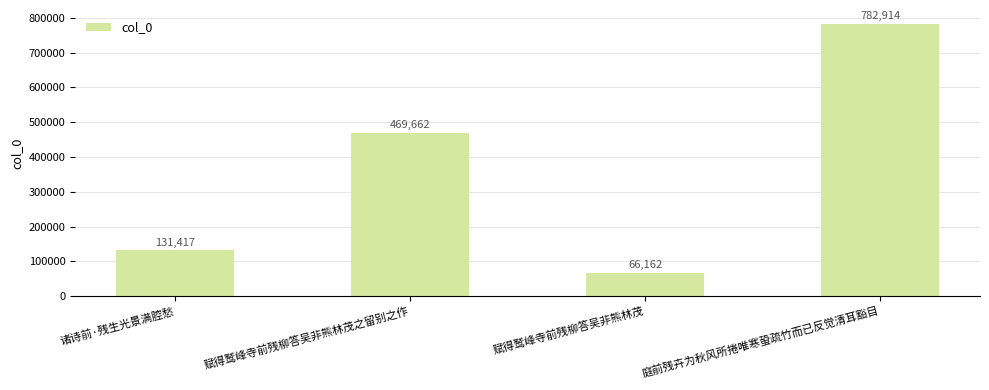

How many bars are there in total?

4